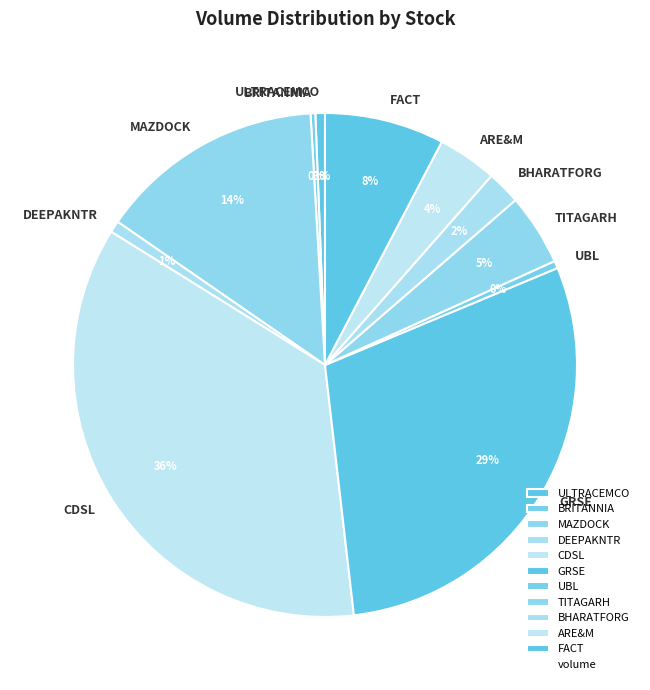

Combined, do BRITANNIA and TITAGARH account for over 50%?

No